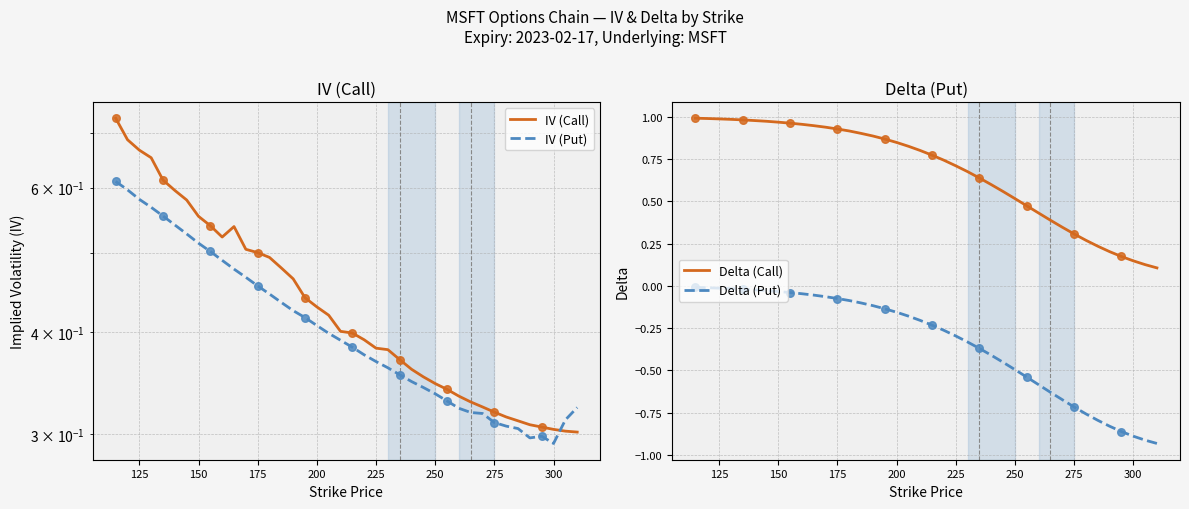

True or false: Delta (Put) and Delta (Call) cross at least once.

False